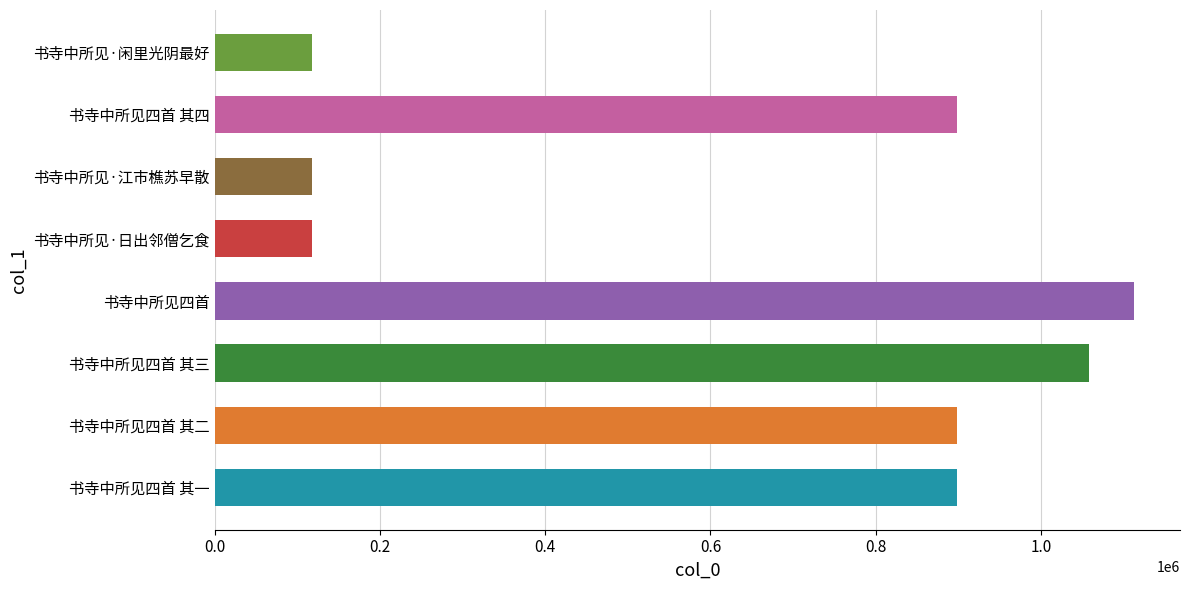

What is the sum of the values at 书寺中所见·江市樵苏早散 and 书寺中所见四首 其一?

1015580